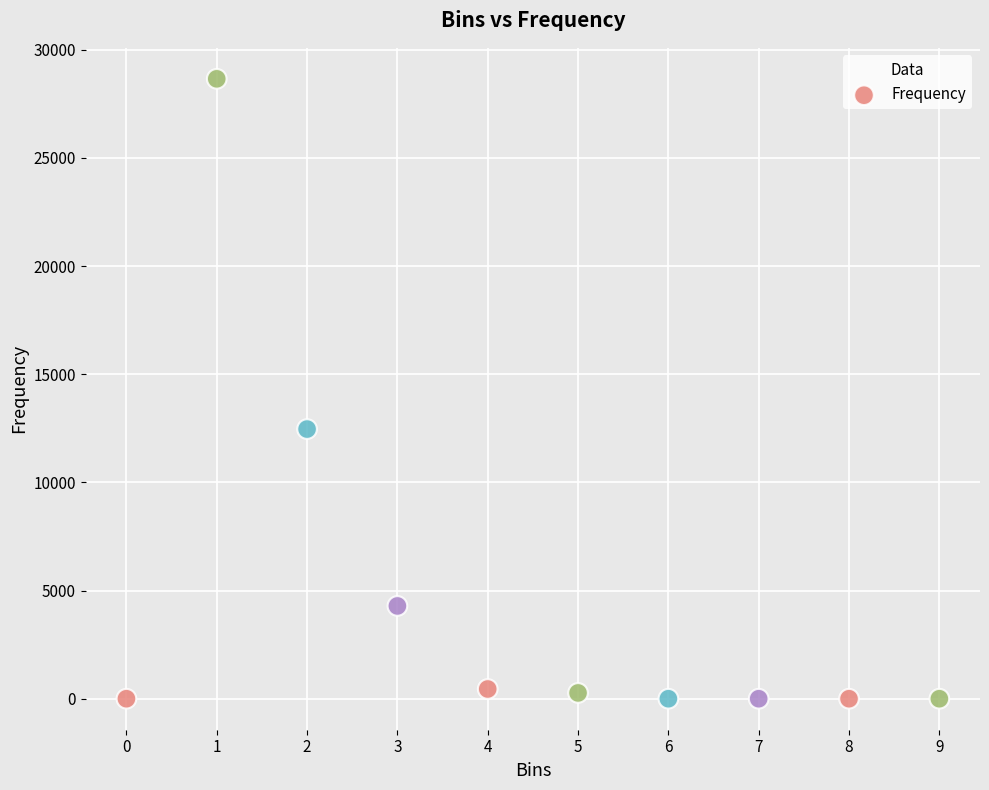

What is the range of Y values (max minus min)?

28655